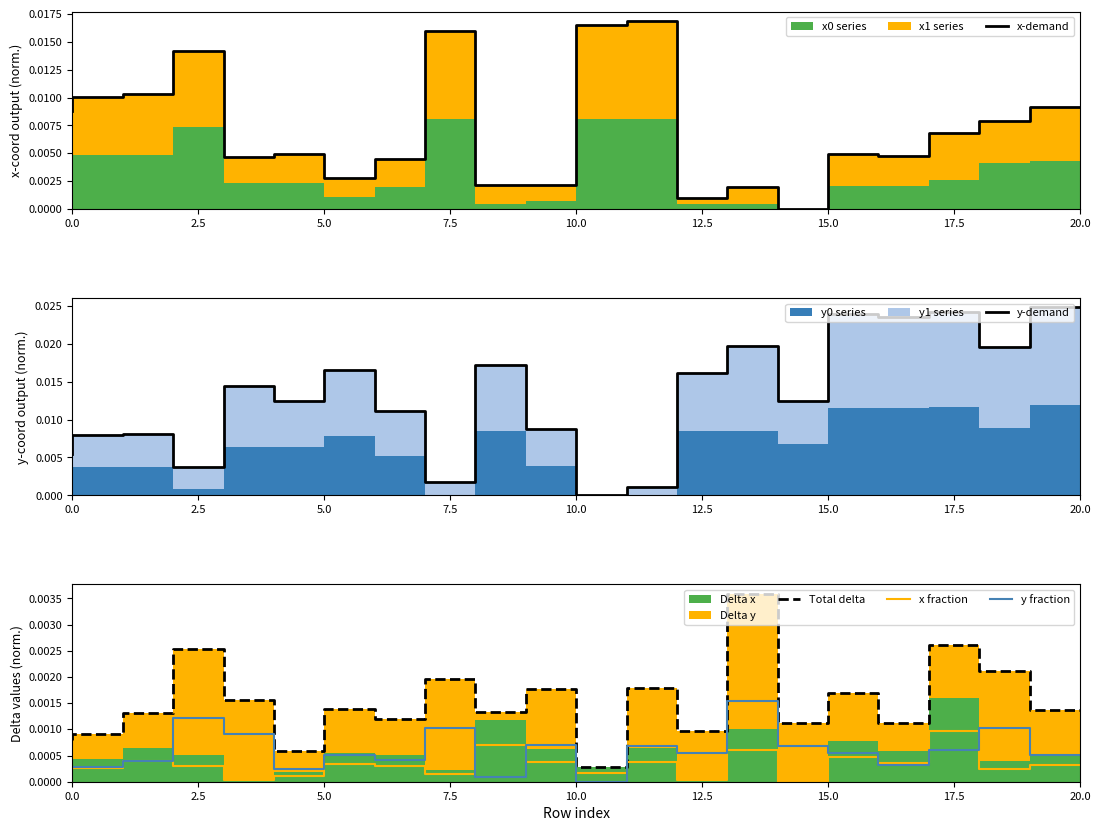

Which series has the largest range (max minus min)?

y-demand